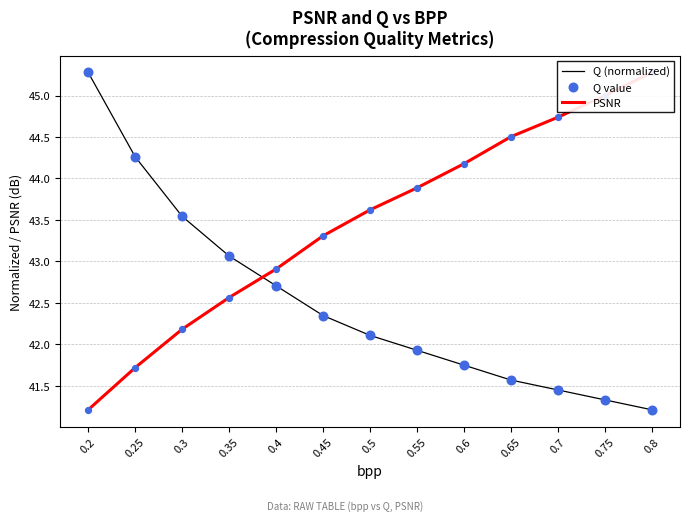

At which category is the sum across all series the highest?

0.2